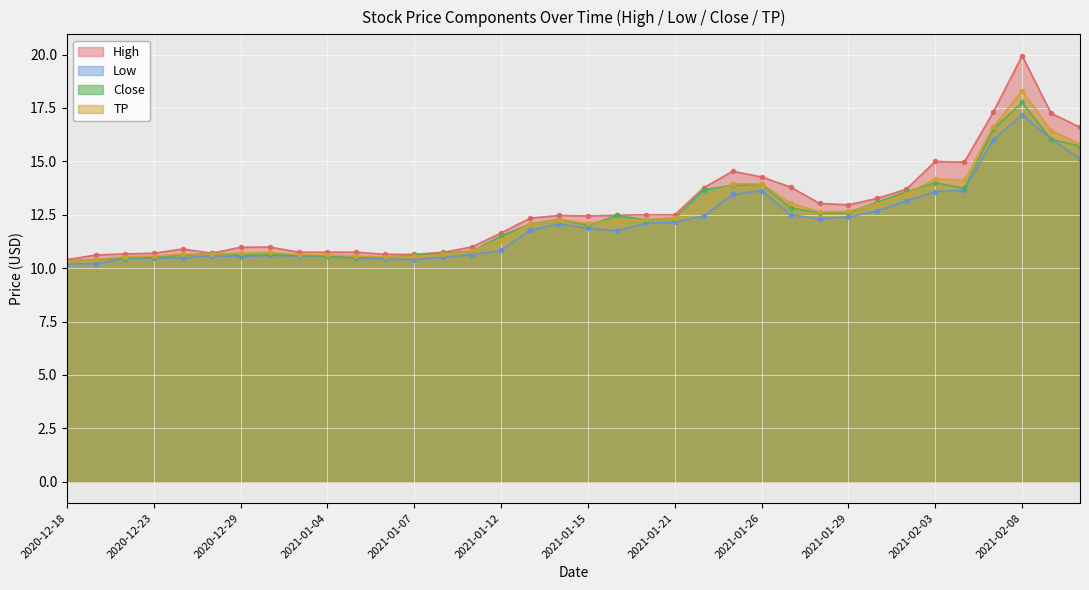

How many interior local valleys does the High series have?

4